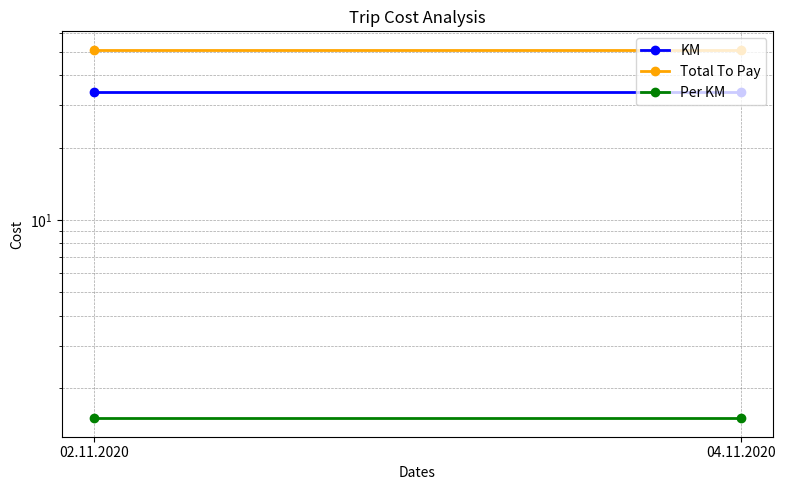

What is the average value of the Total To Pay series?

51.0